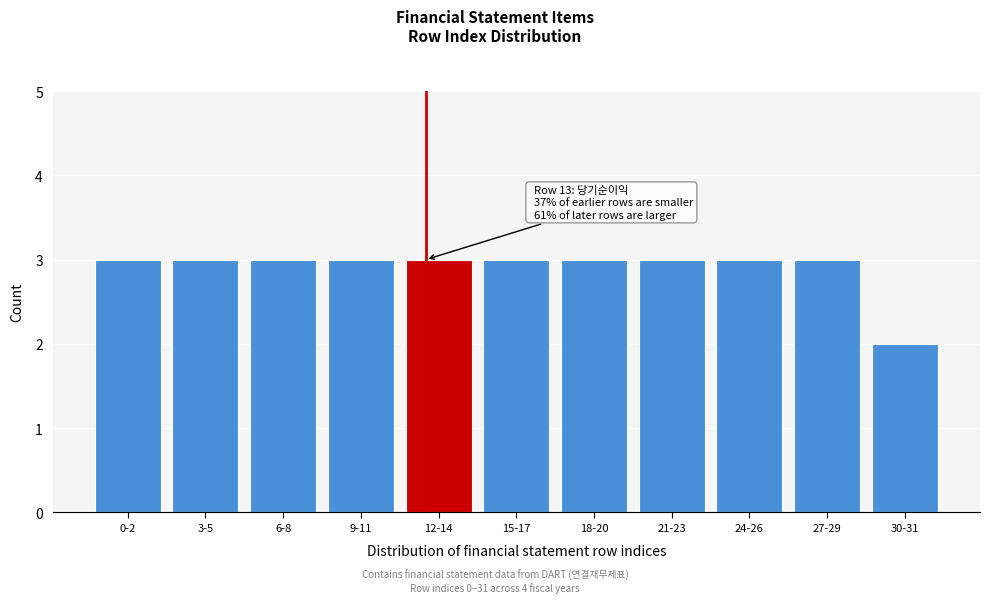

Reading left to right, list all the values displayed in this chart.

0-2=3	3-5=3	6-8=3	9-11=3	12-14=3	15-17=3	18-20=3	21-23=3	24-26=3	27-29=3	30-31=2